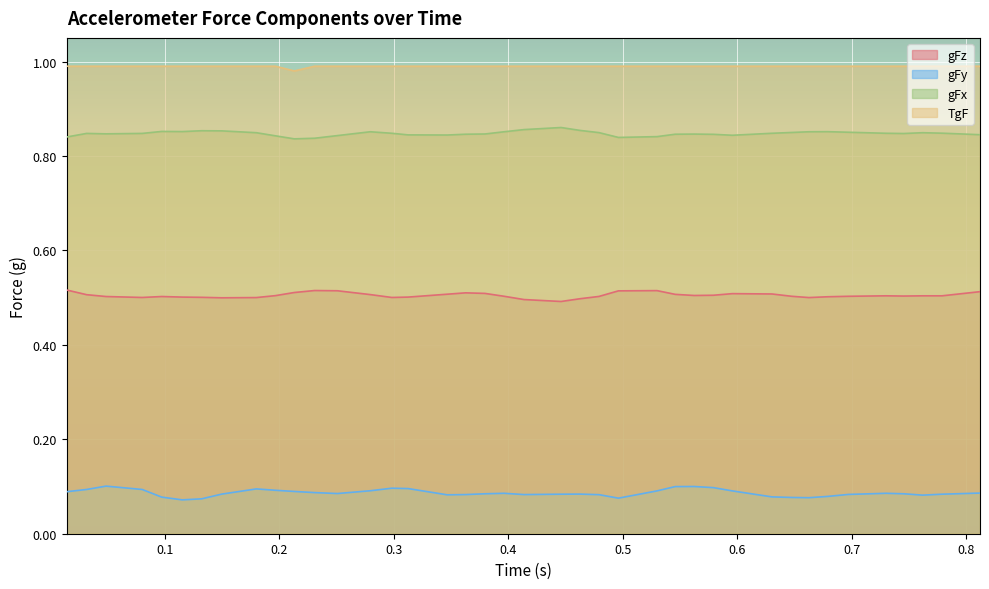

What is the total value across all series at 0.479074?

2.4